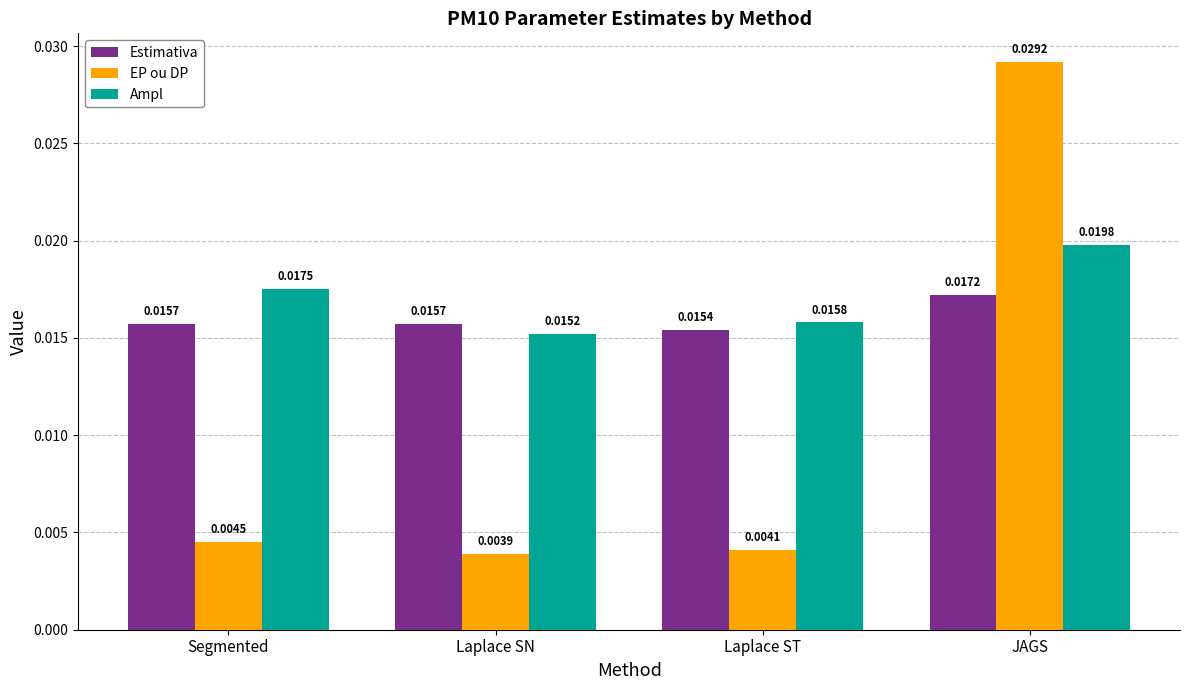

Which series has the widest spread of values?

EP ou DP